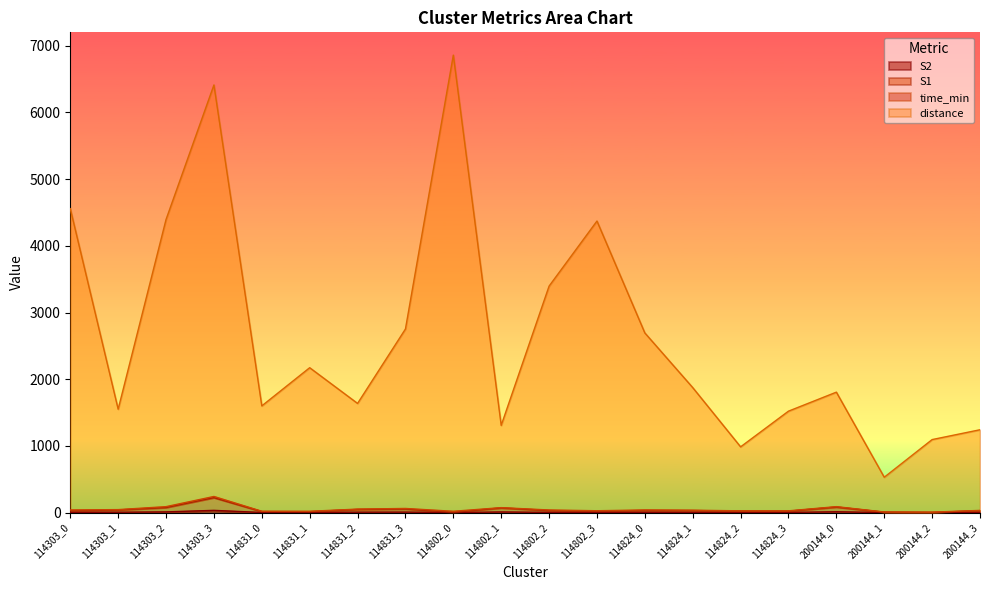

What is the difference between the maximum and second lowest values in the S1 series?

220.0